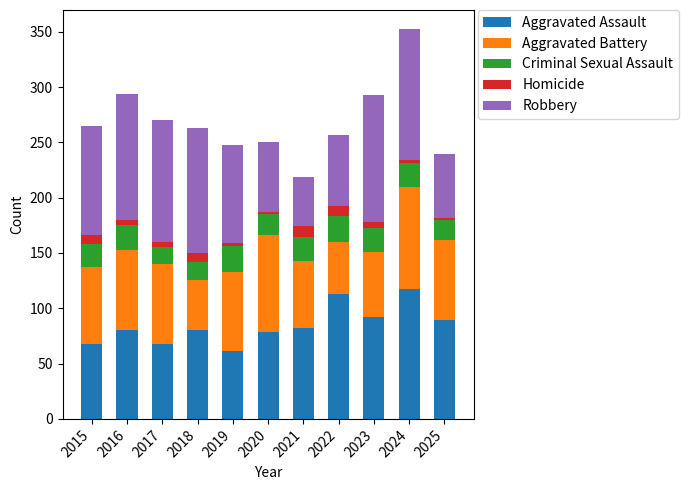

At which category is the sum across all series the highest?

2024